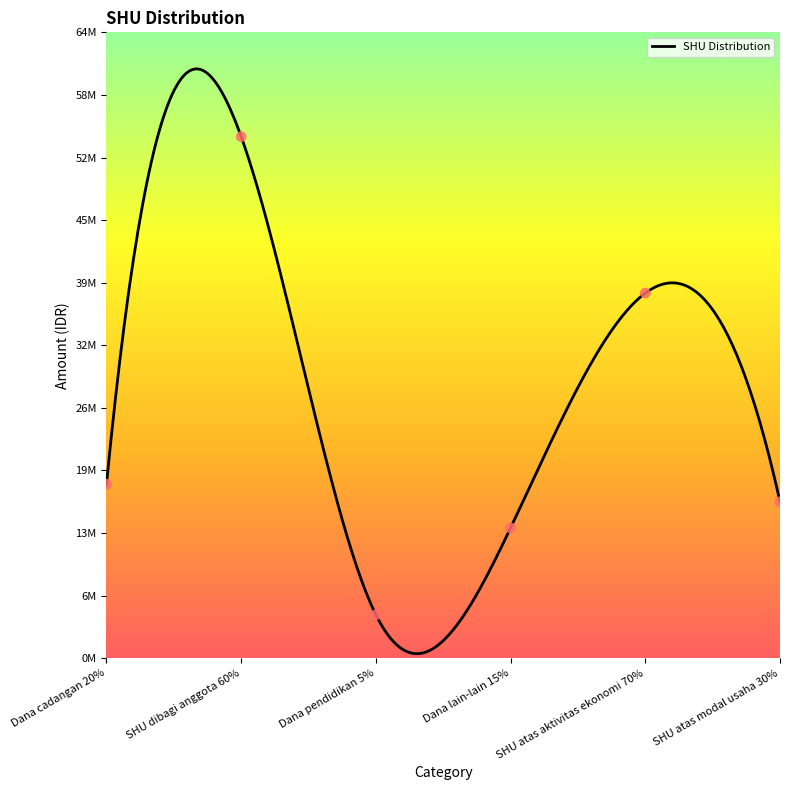

What is the ratio of the value at SHU atas aktivitas ekonomi 70% to the value at Dana lain-lain 15%?

2.8